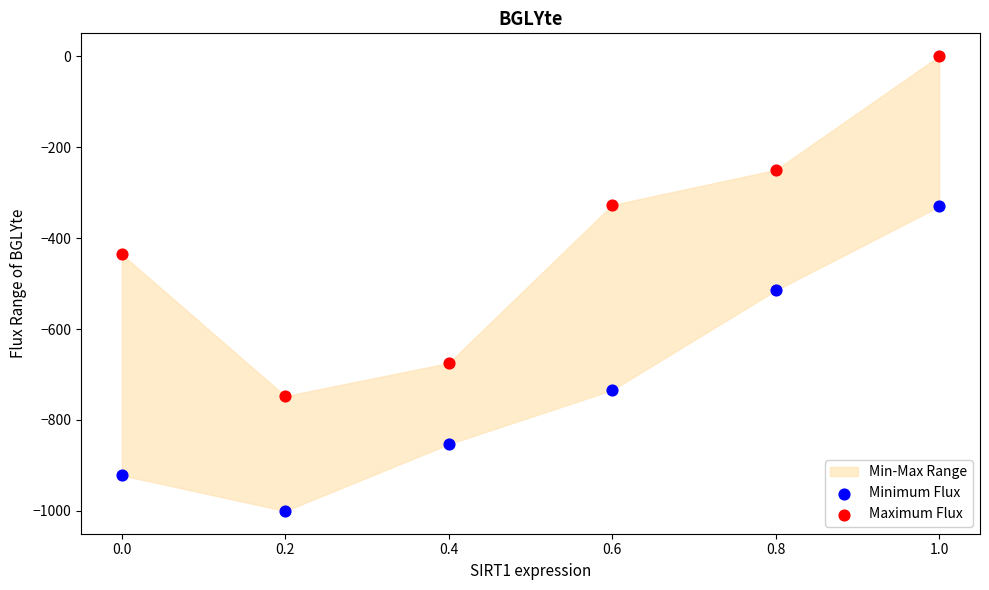

Which series contains the lowest Y value?

Minimum Flux